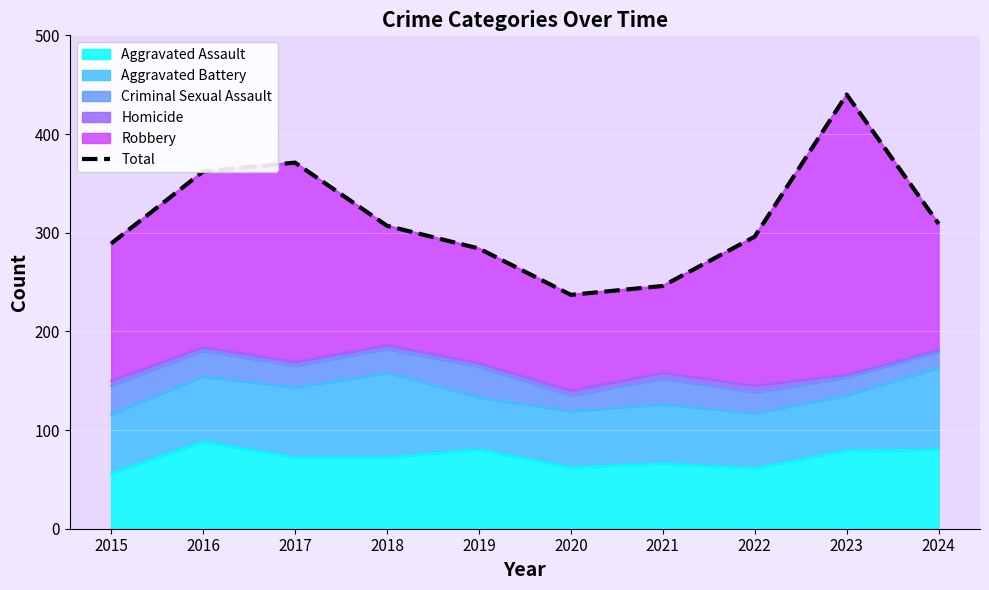

Reading left to right, list all the values displayed in this chart.

2015=289	2016=362	2017=371	2018=307	2019=284	2020=237	2021=246	2022=296	2023=440	2024=309